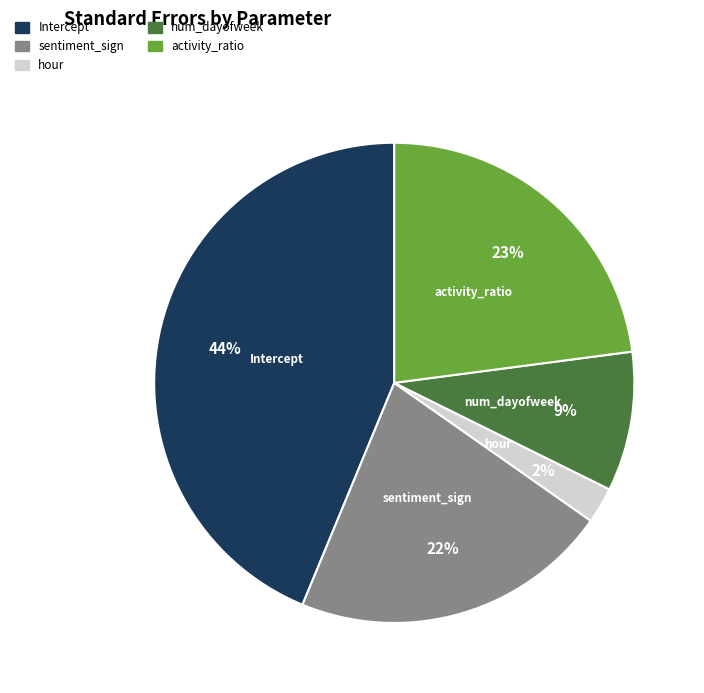

Between sentiment_sign and num_dayofweek, which is larger?

sentiment_sign